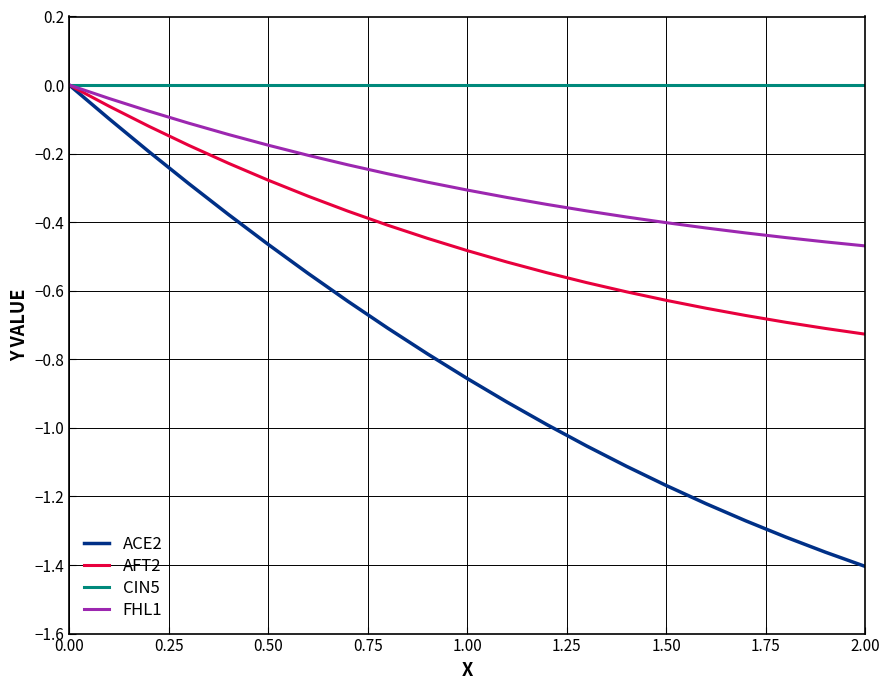

Rank the series by their average value, from highest to lowest.

CIN5, FHL1, AFT2, ACE2